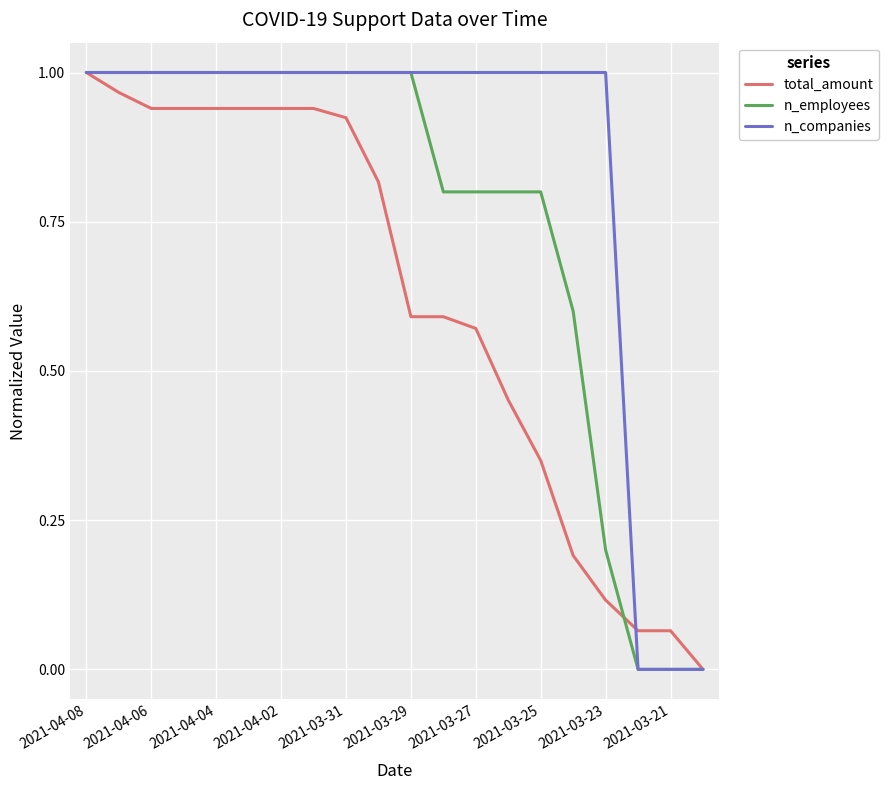

Rank the series by their average value, from lowest to highest.

total_amount, n_employees, n_companies